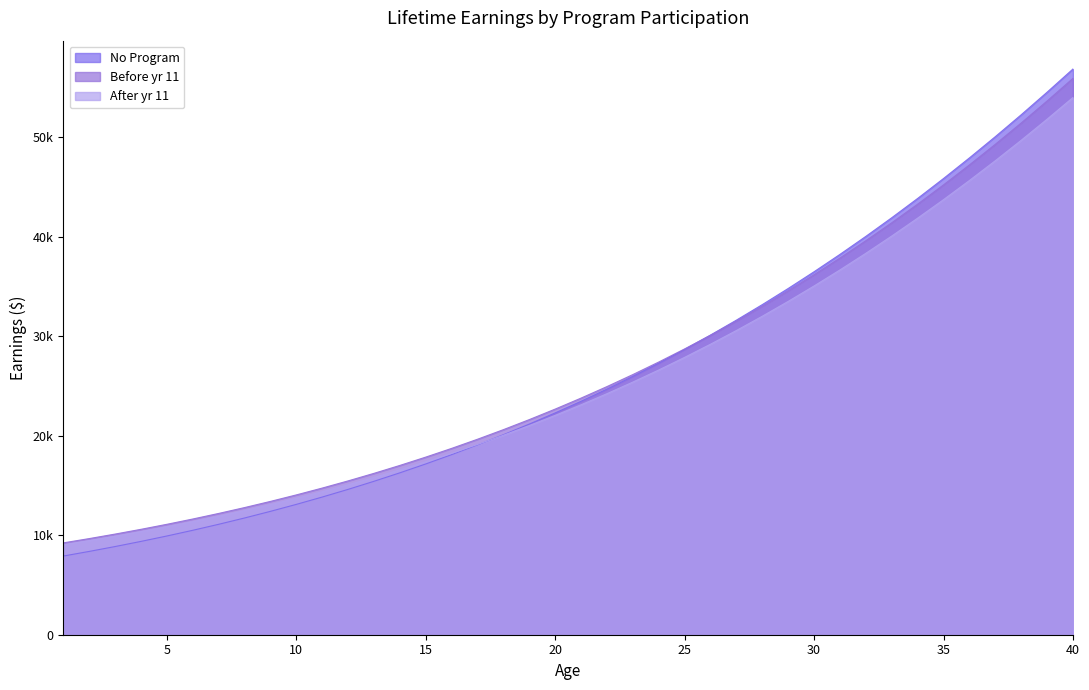

True or false: After yr 11 has a value of 11909.5 at 7.

True